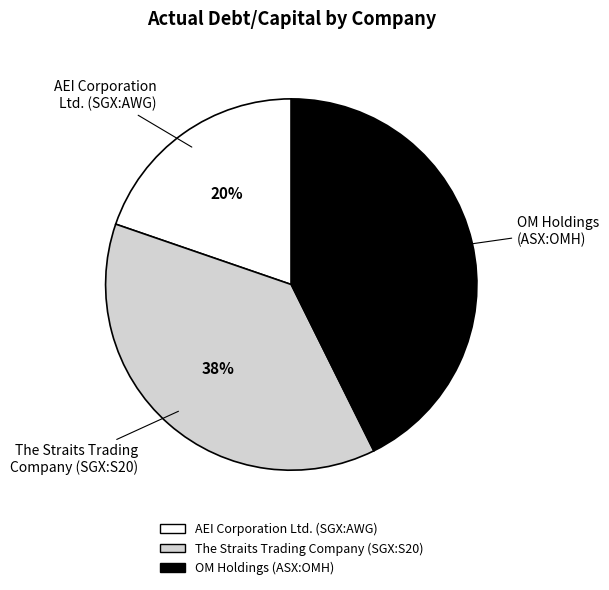

Is there any slice that represents more than half of the pie?

No